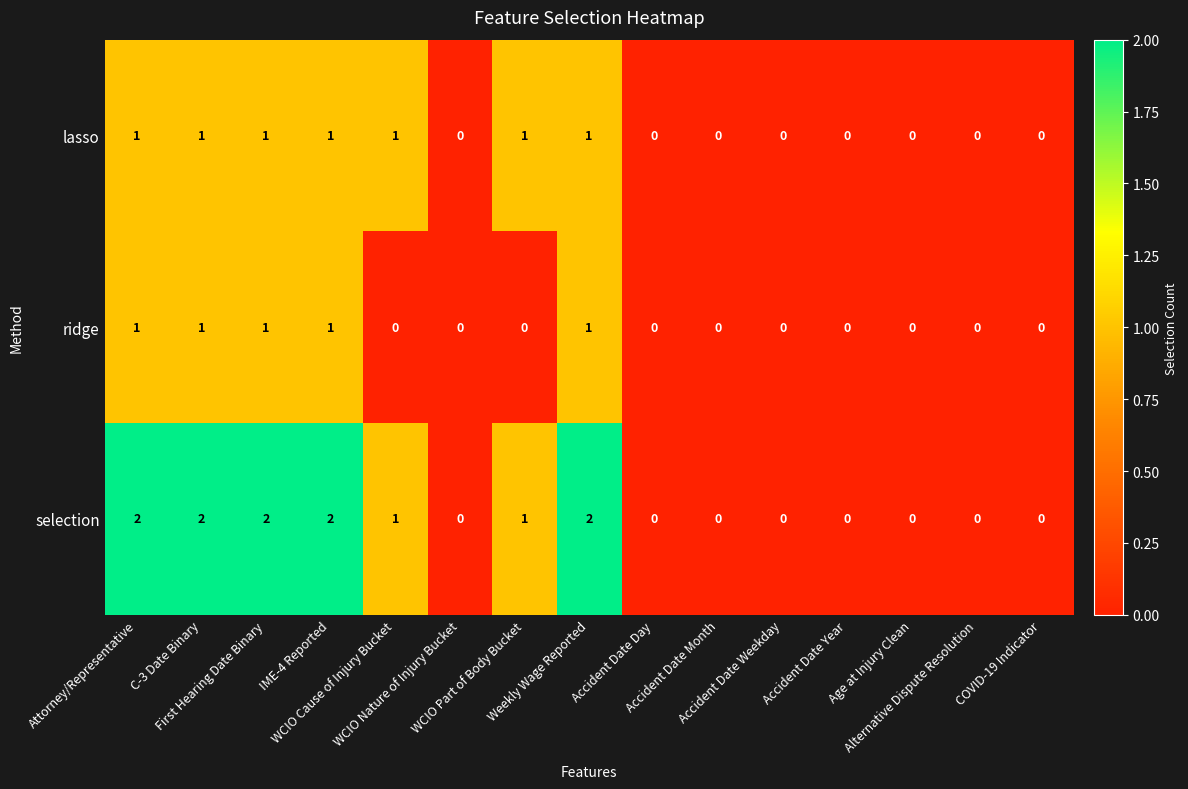

What is the sum of all ridge values?

5